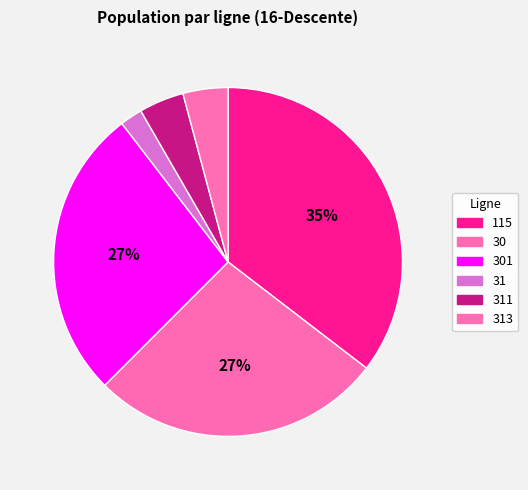

Count the number of slices in the pie.

6